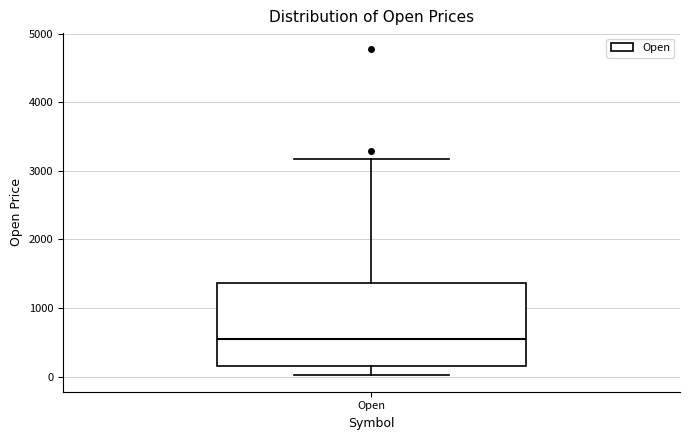

Where is the lower edge of the box for Open on the y-axis? The values are not printed on the chart, so give them approximately, as read against the axis.

200